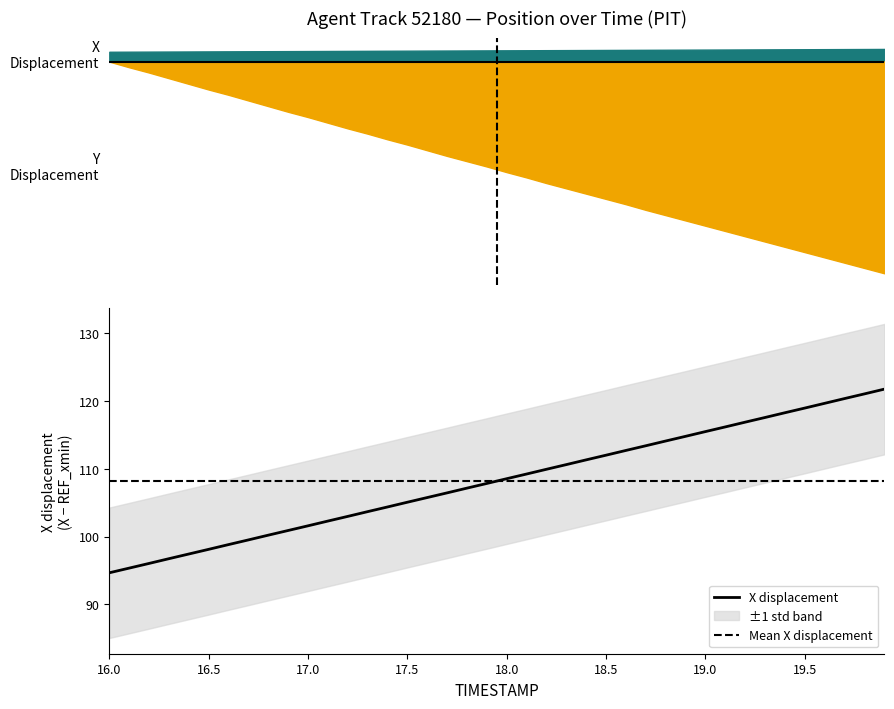

Reading left to right, what are all the values shown in this chart?

94.7	95.3	96.0	96.7	97.4	98.1	98.8	99.5	100.2	100.9	101.6	102.3	103.0	103.7	104.4	105.1	105.8	106.4	107.1	107.8	108.5	109.2	109.9	110.6	111.3	112.0	112.7	113.4	114.1	114.8	115.5	116.2	116.9	117.6	118.3	119.0	119.7	120.4	121.0	121.7